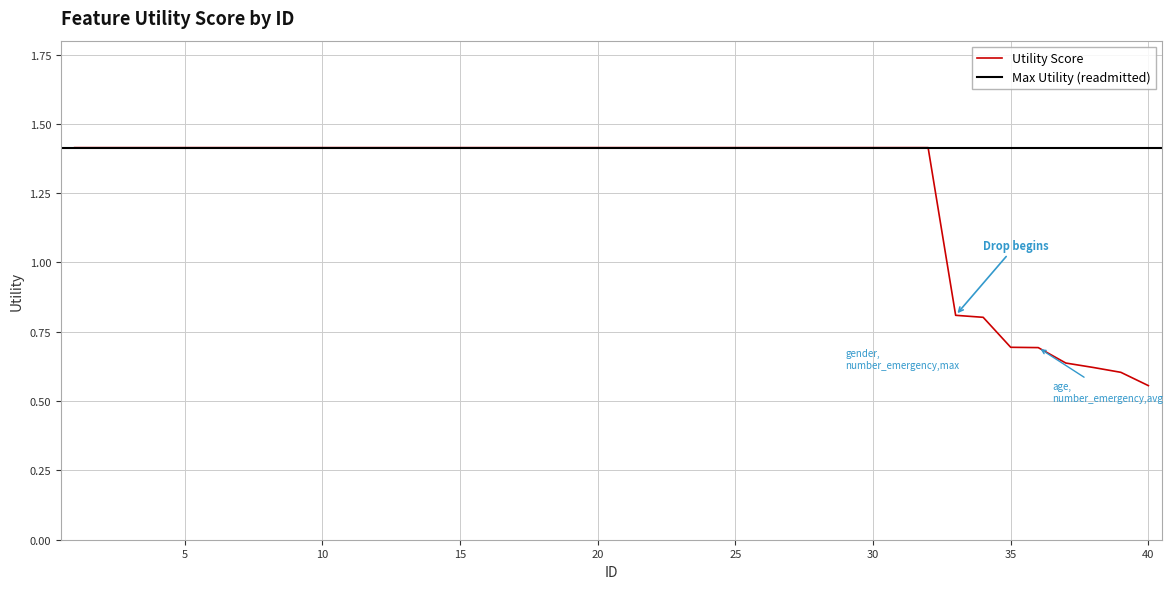

The chart shows a value of 2.1 at 19. True or false?

False